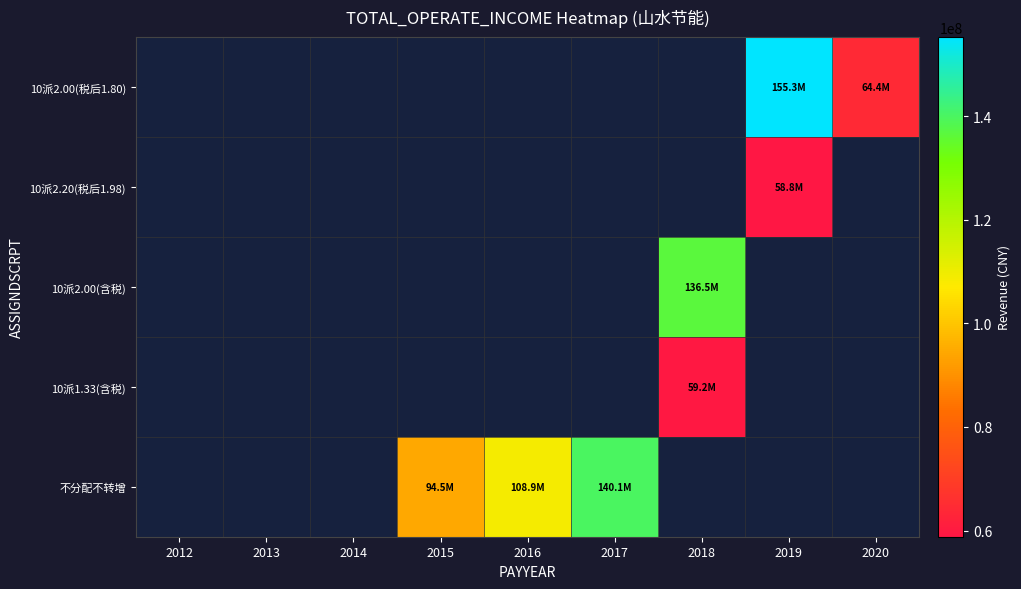

What is the smallest value displayed?

58812638.4